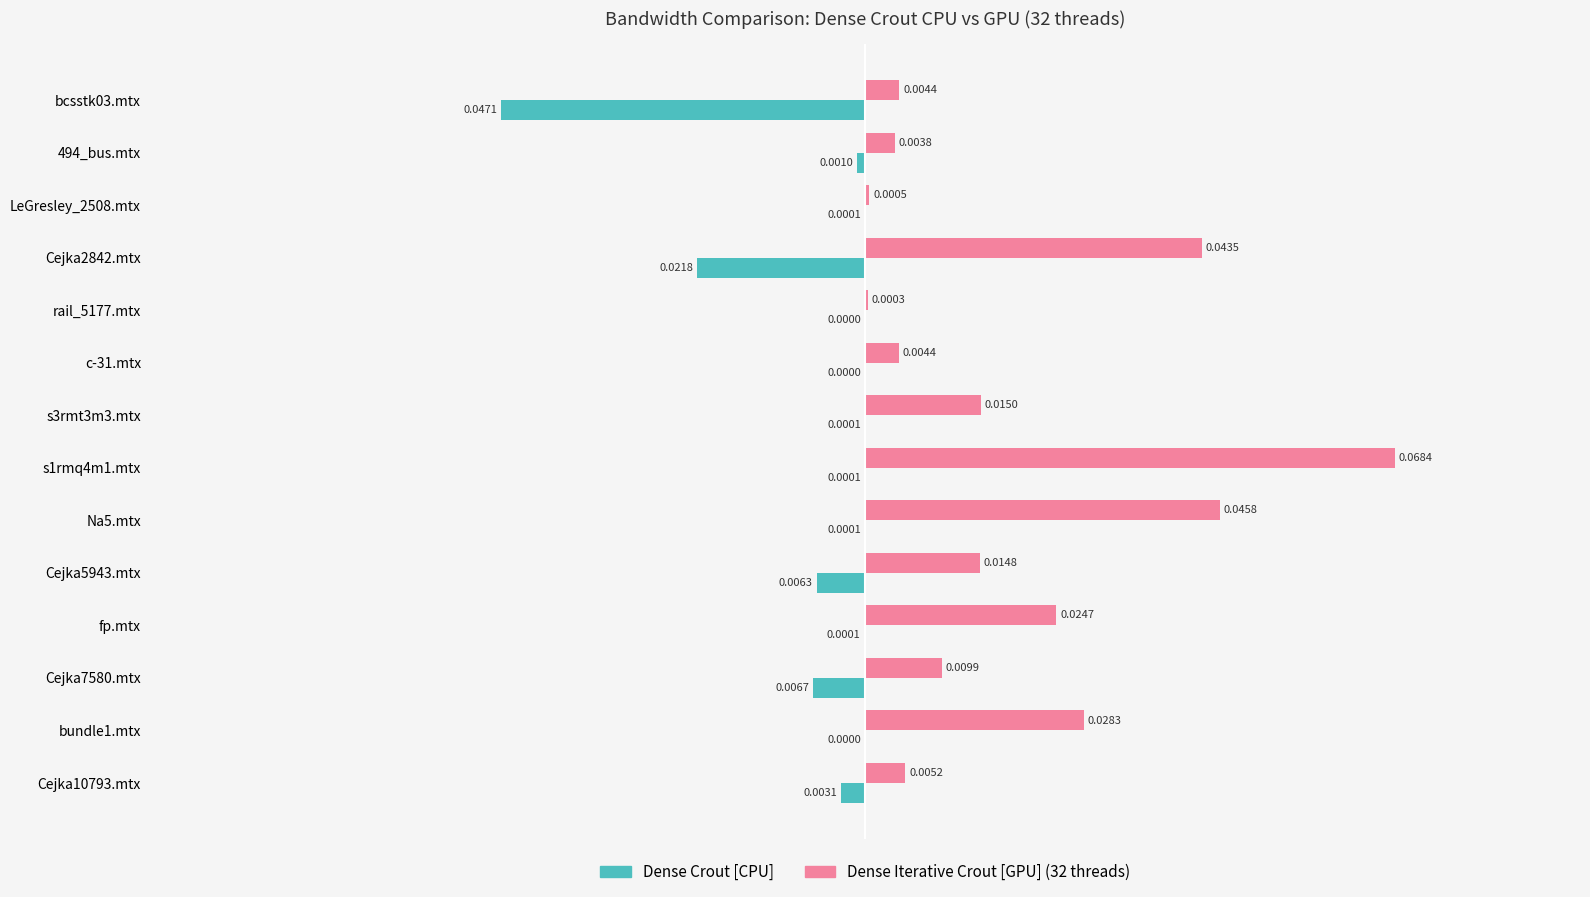

At which category is the sum across all series the highest?

s1rmq4m1.mtx